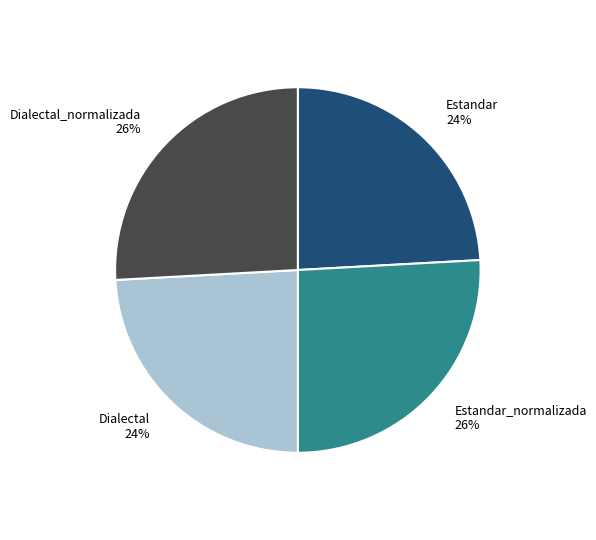

Is there any slice that represents more than half of the pie?

No